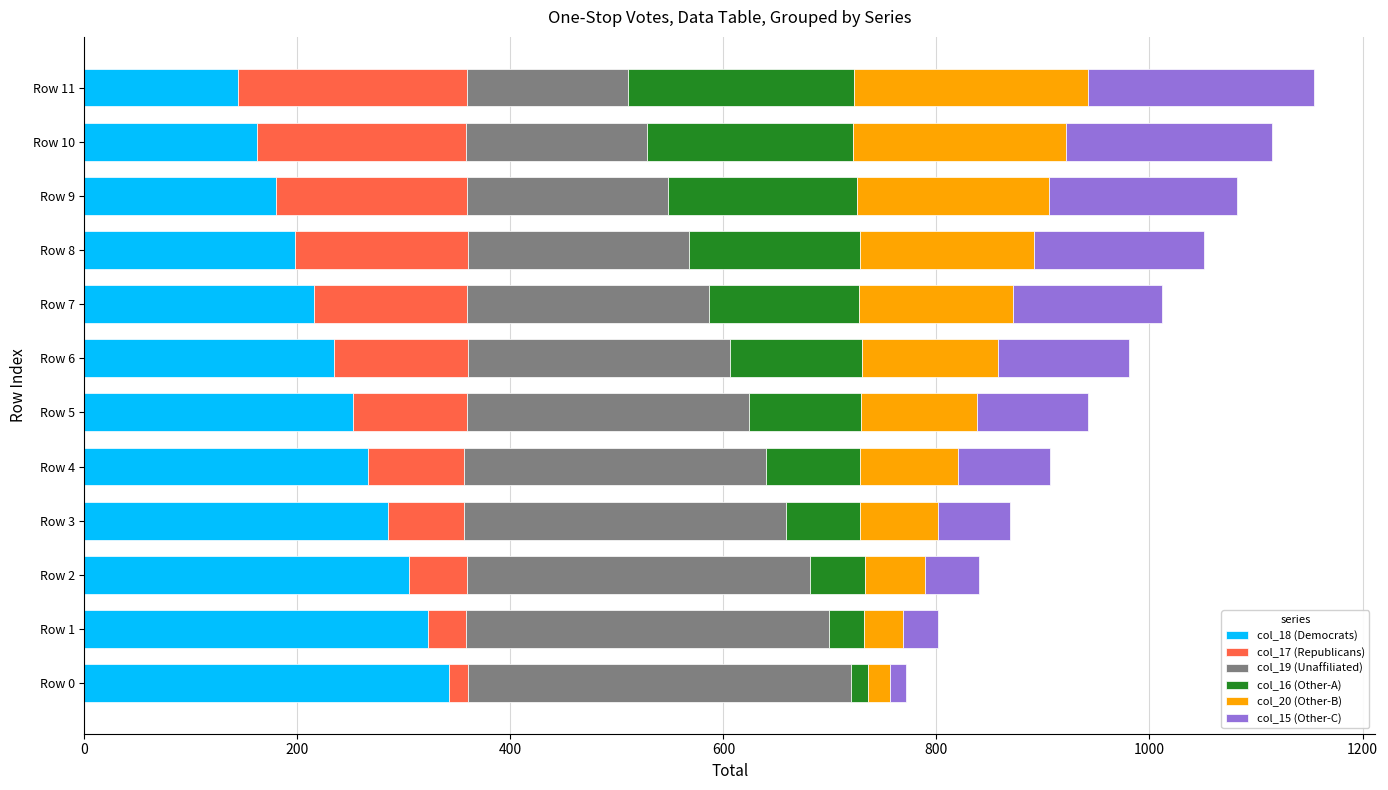

True or false: col_18 (Democrats) has a value of 500 at Row 0.

False